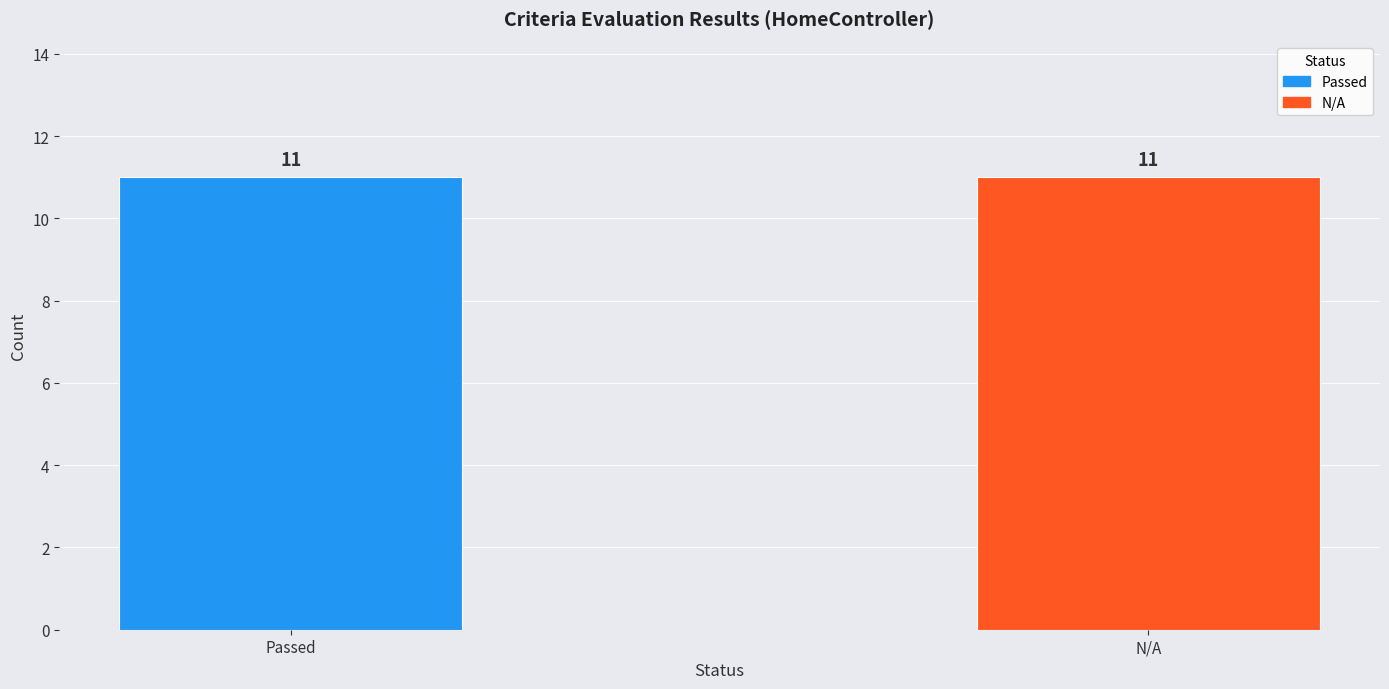

Rank the series by their maximum value, from highest to lowest.

Passed, N/A